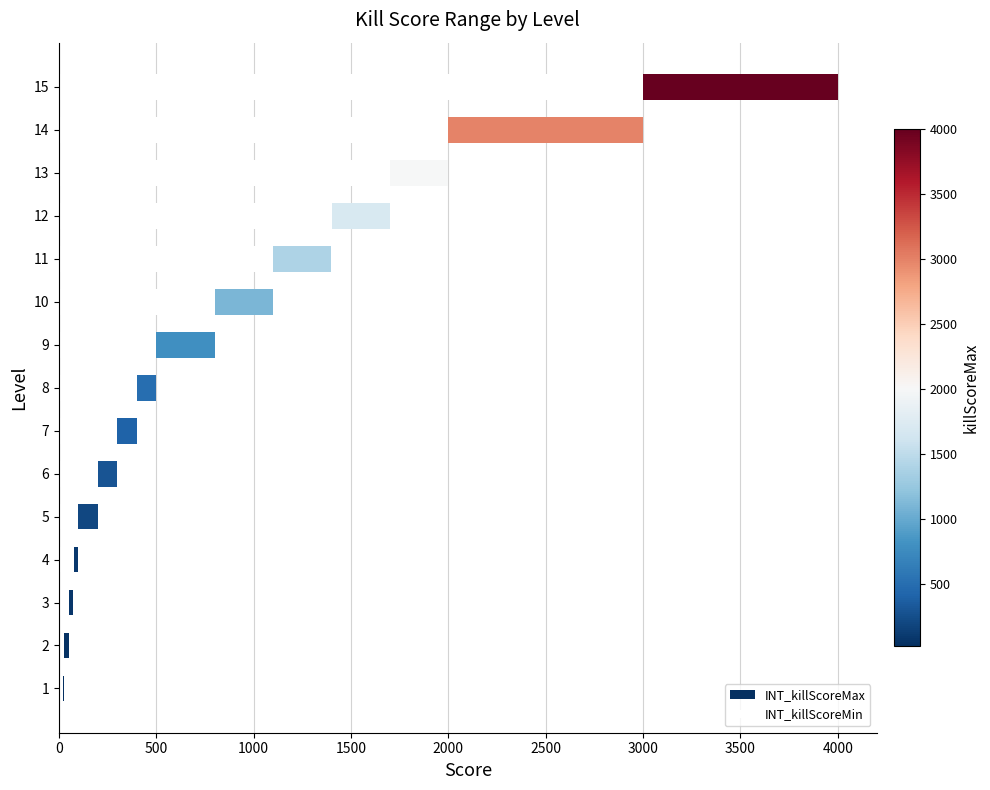

How many values in the INT_killScoreMin series exceed 401?

7